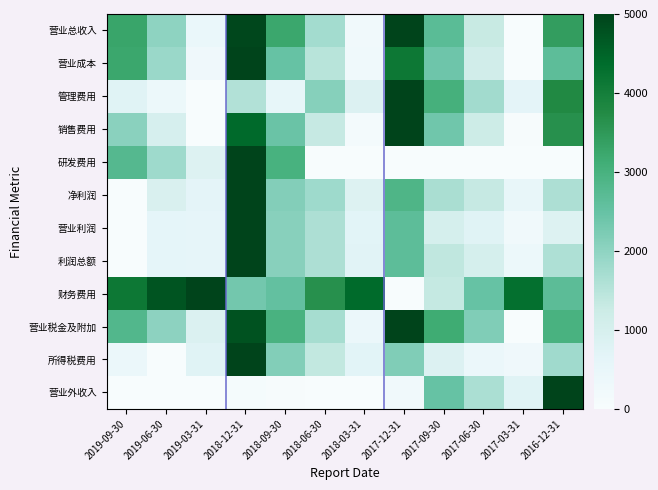

At how many categories does at least one series exceed 0?

12